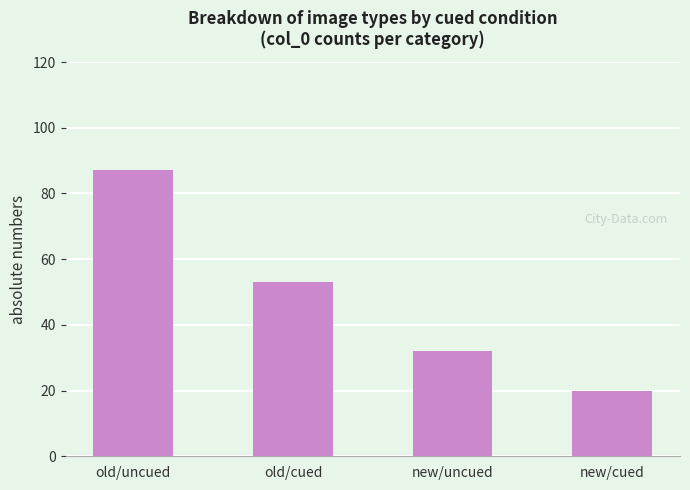

What is the greatest value displayed?

87